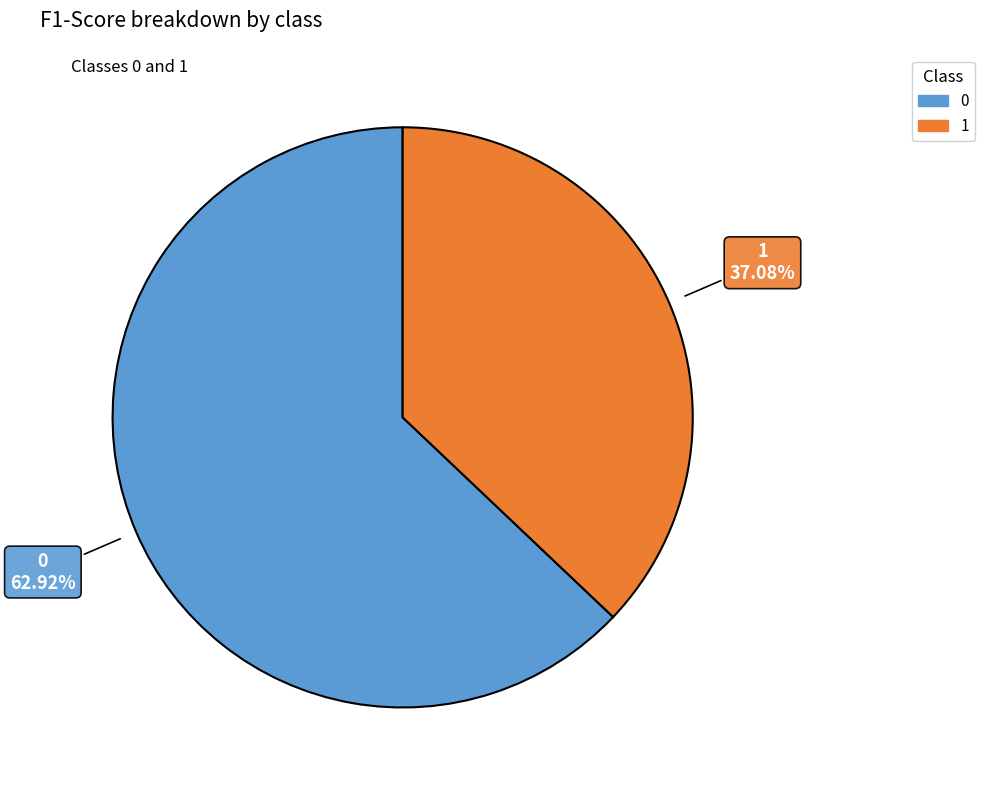

What portion of the pie excludes 0?

37.1%